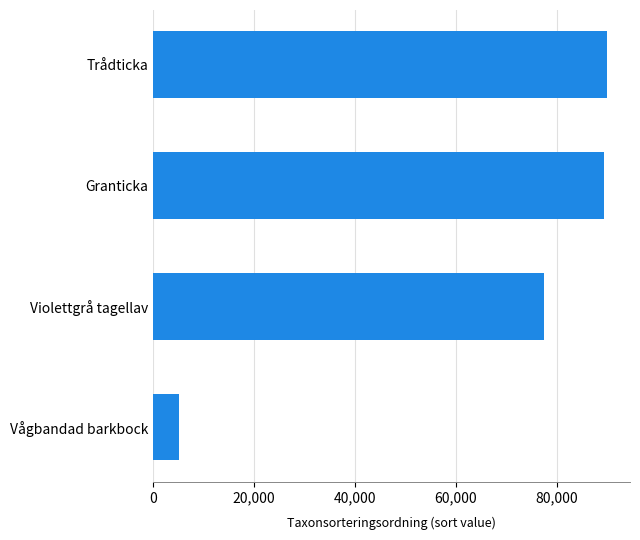

Reading bottom to top, what are all the values shown in this chart?

Vågbandad barkbock=5135	Violettgrå tagellav=77541	Granticka=89410	Trådticka=90074